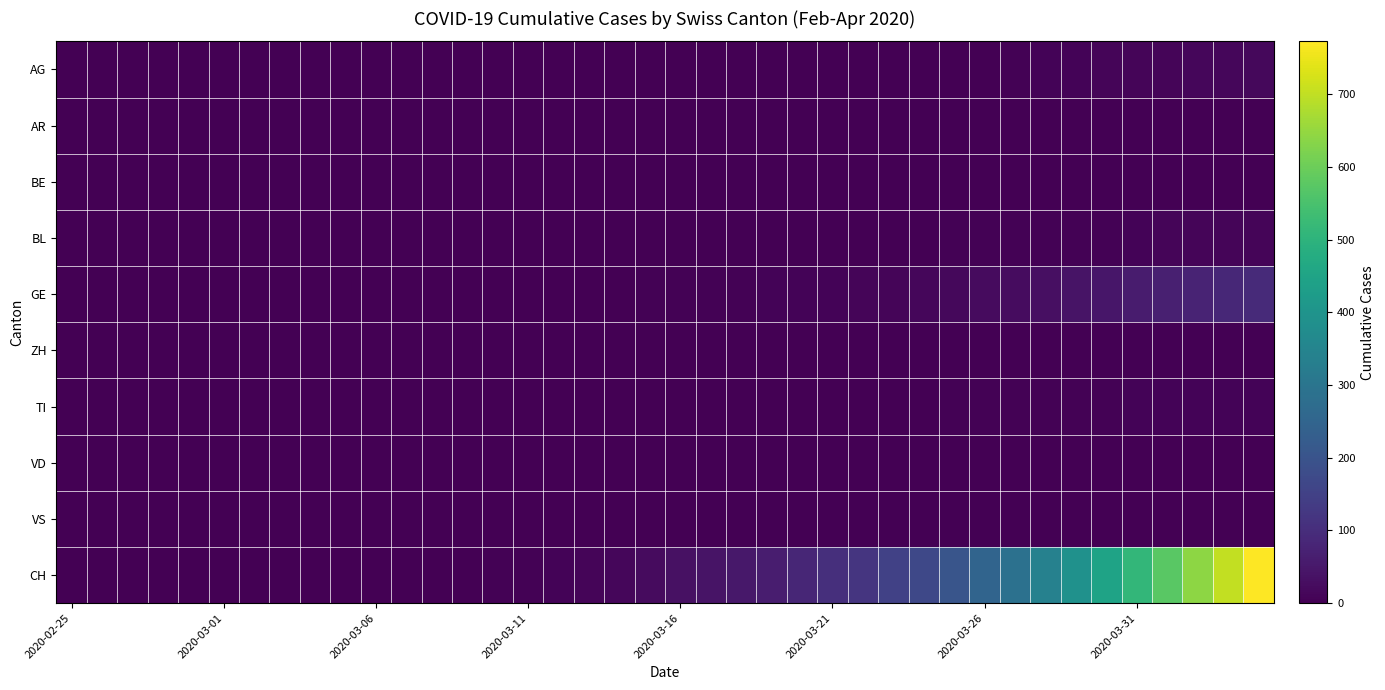

At which category does the chart reach its minimum across all series?

2020-02-25